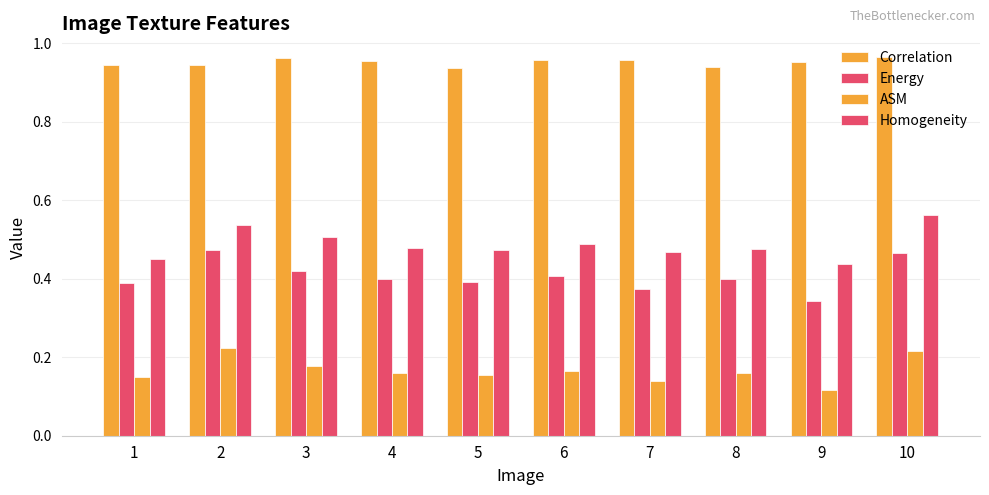

Count the number of data series in this chart.

4